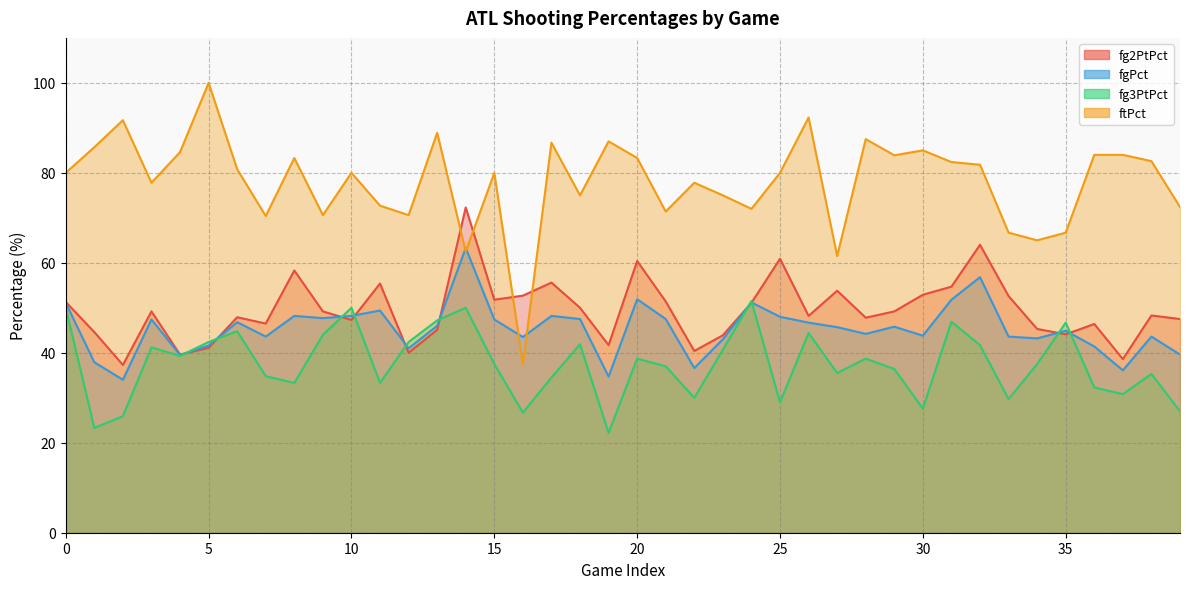

True or false: ftPct has more than 2 interior local peaks.

True